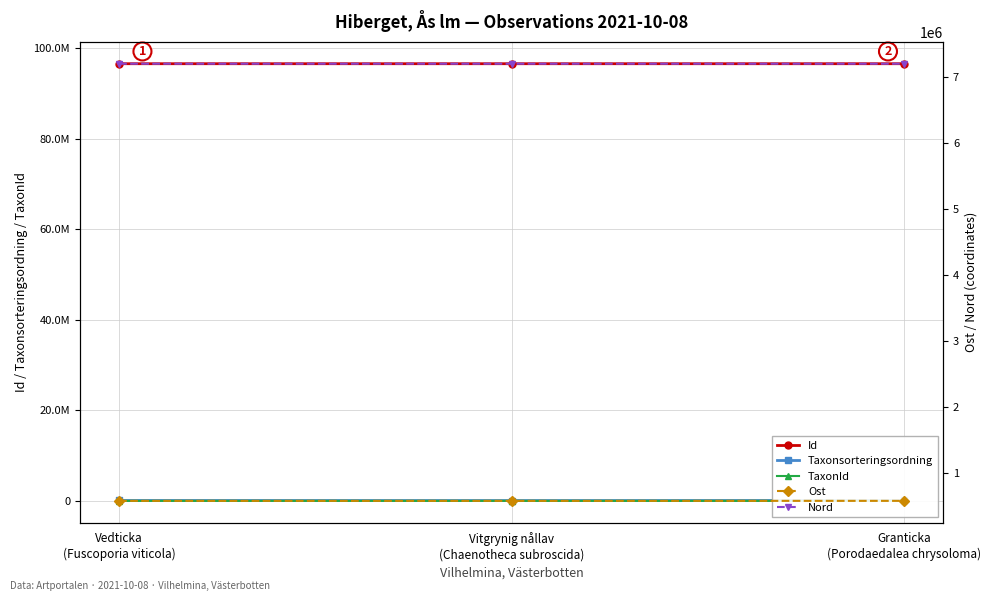

What is the sum of all Nord values?

21617797.6